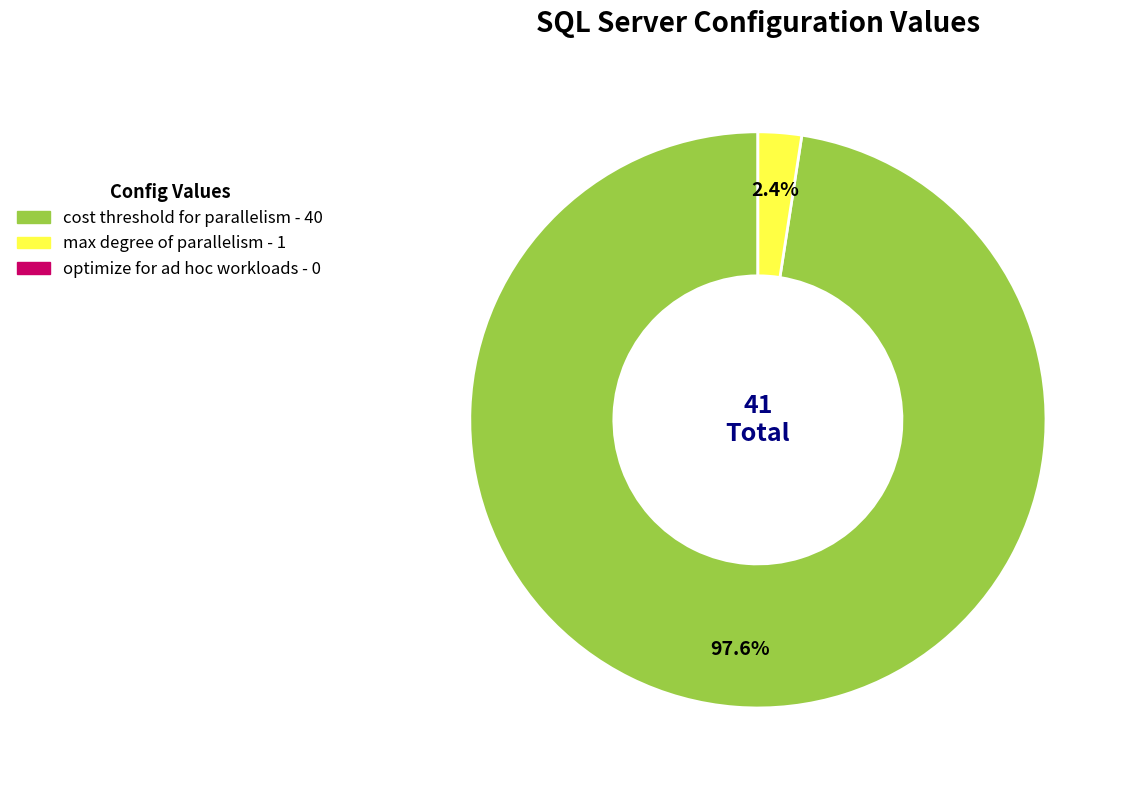

What is the smallest slice in the pie chart?

optimize for ad hoc workloads